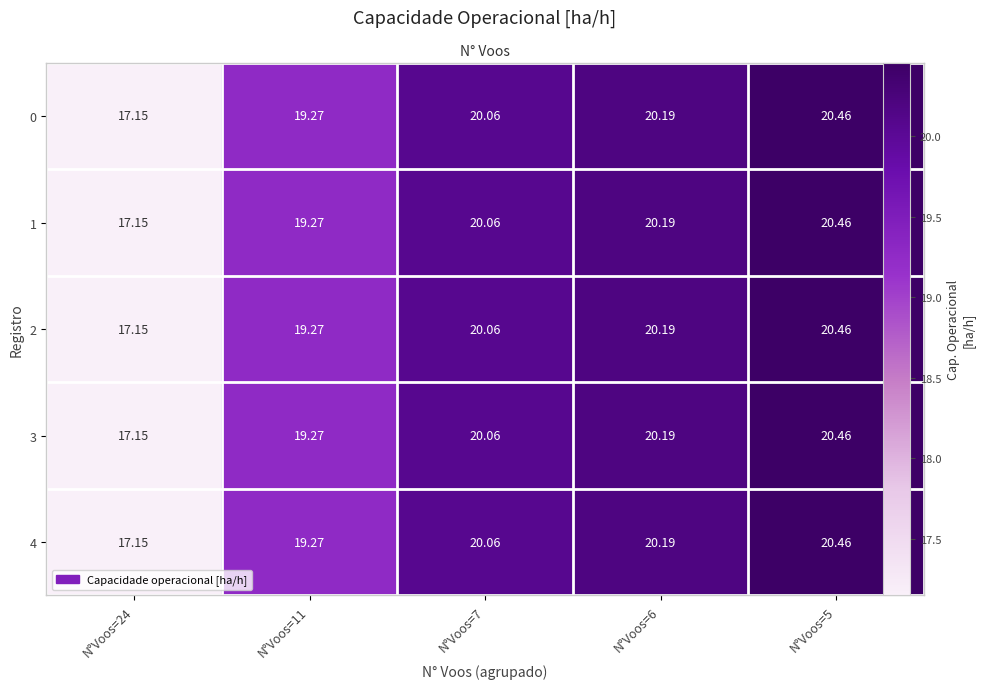

How many data points in 3 are above 20?

3